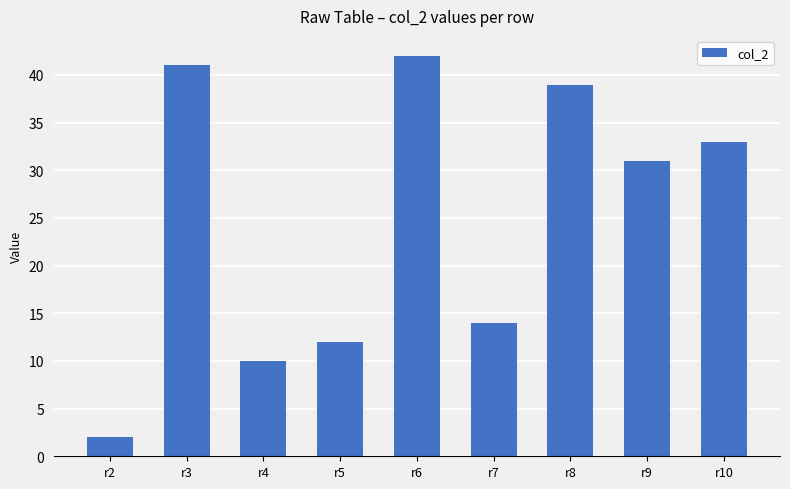

Are the bars horizontal?

No